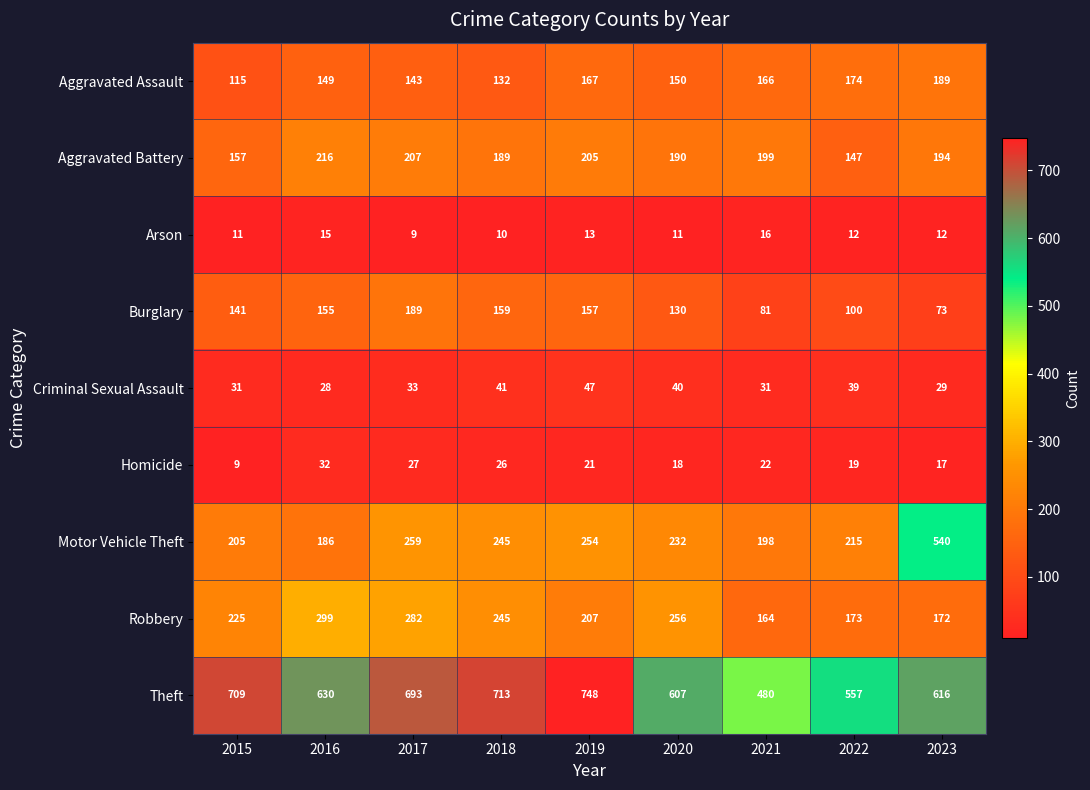

Between 2017 and 2020, which series saw the biggest shift?

Theft